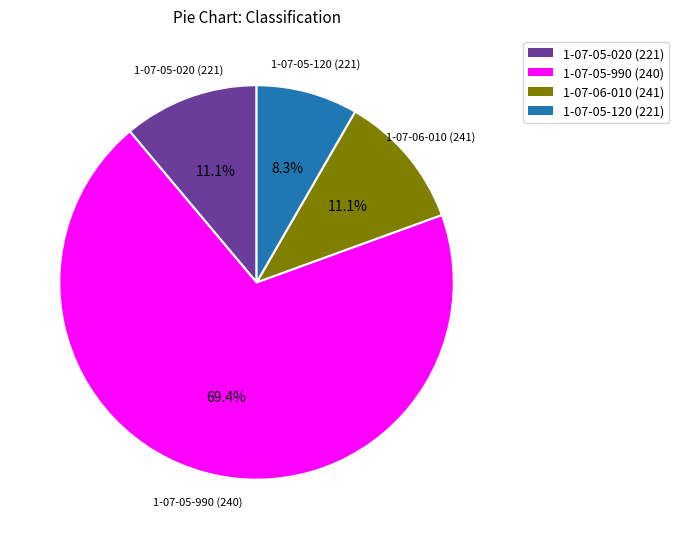

Which slice is the smallest?

1-07-05-120 (221)